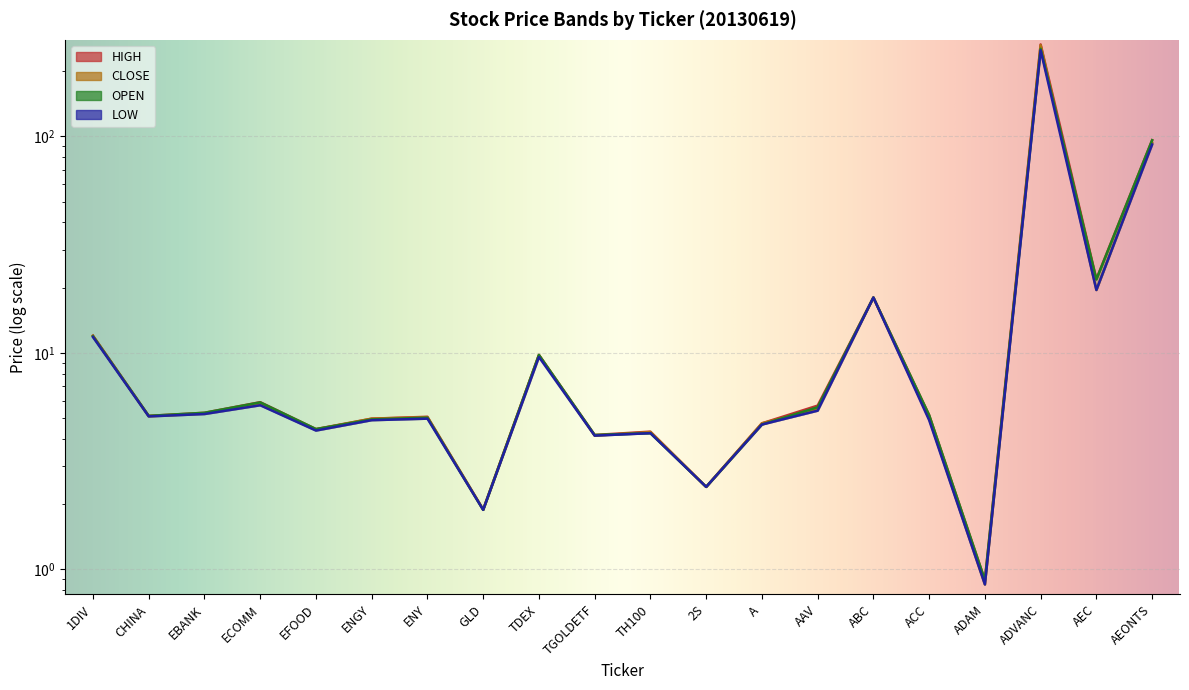

Which series has the largest total across all categories?

HIGH